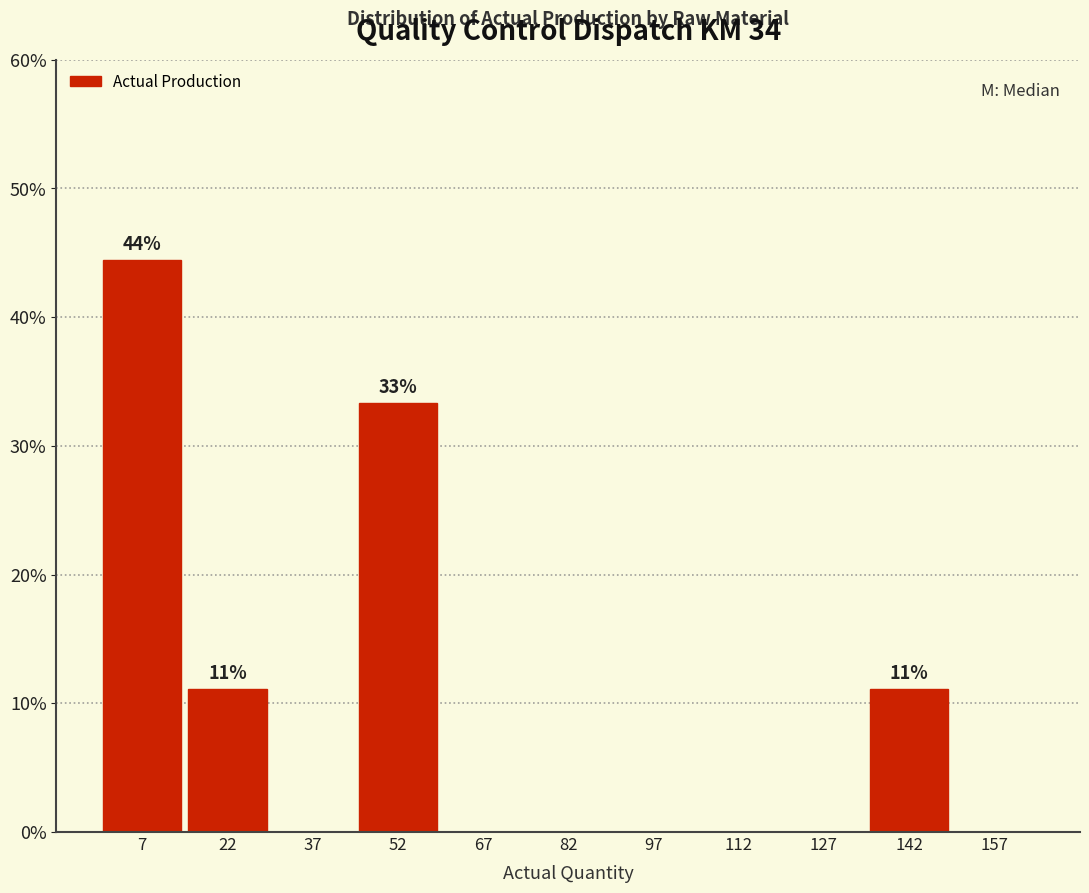

Over which range of the x-axis is the bar tallest?

0 to 15